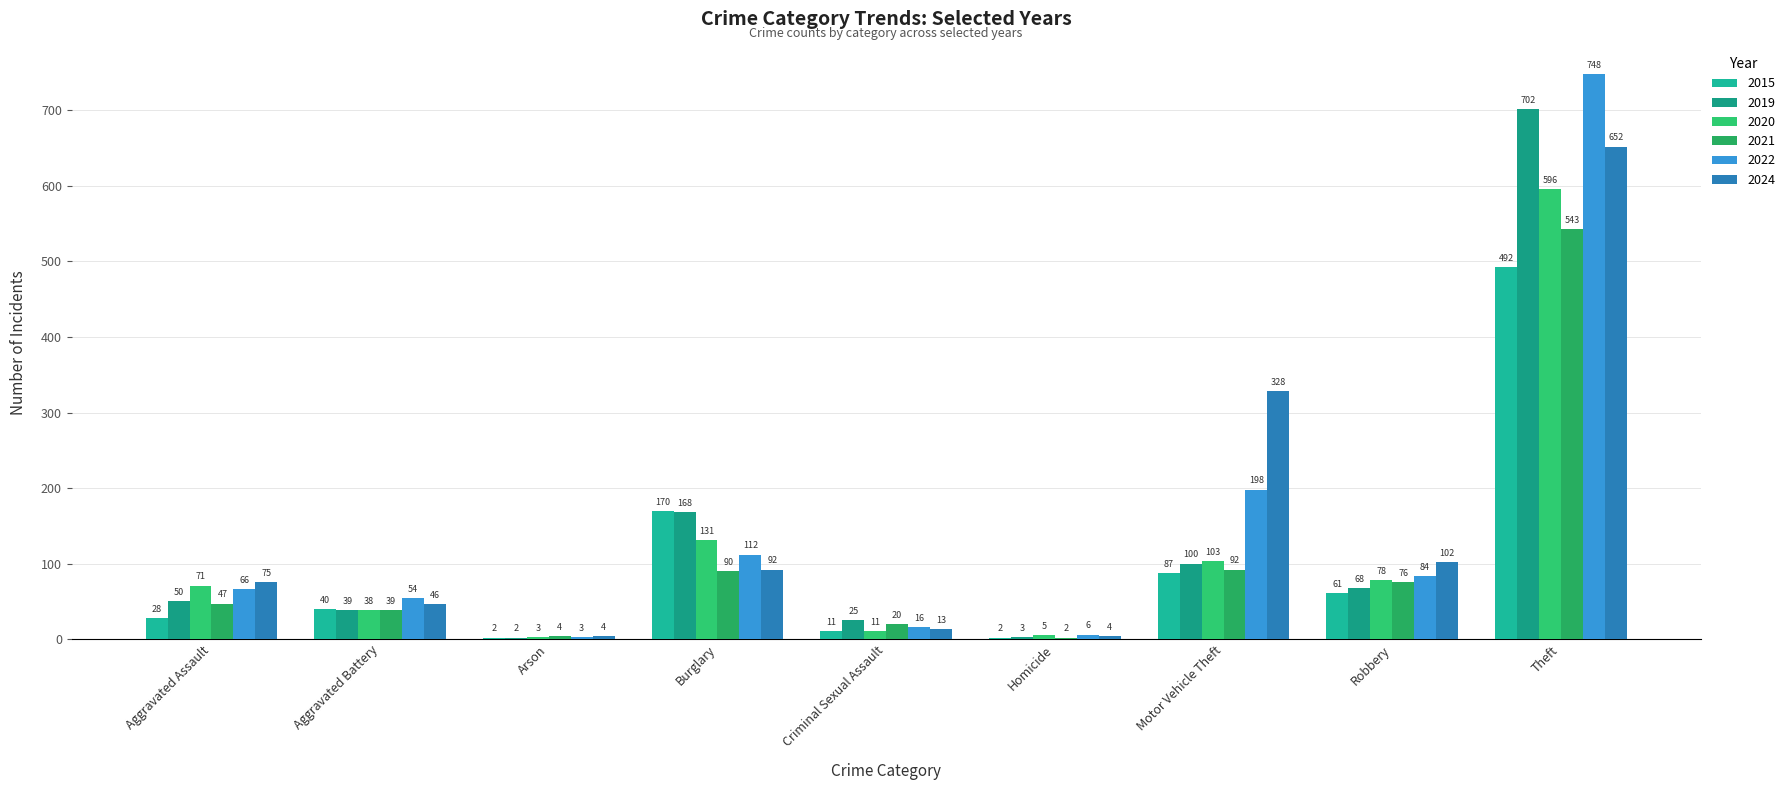

What is the label of the 5th bar from the left?

Criminal Sexual Assault